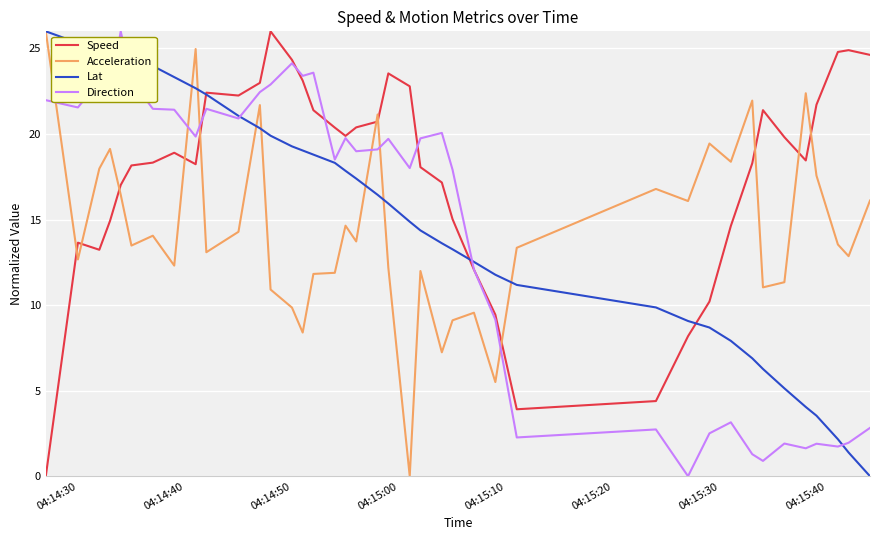

What is the maximum value shown in the chart?

26.0